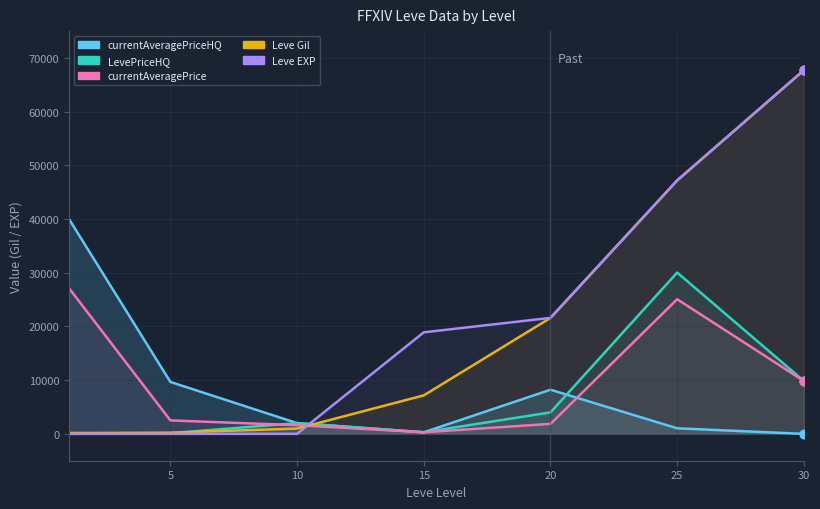

Which series contains the lowest Y value?

LevePriceHQ